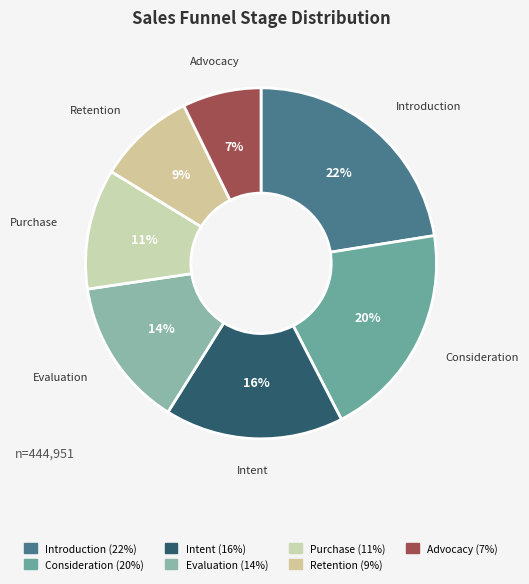

To the nearest percent, what is the difference between the Advocacy and Introduction slice percentages?

15%